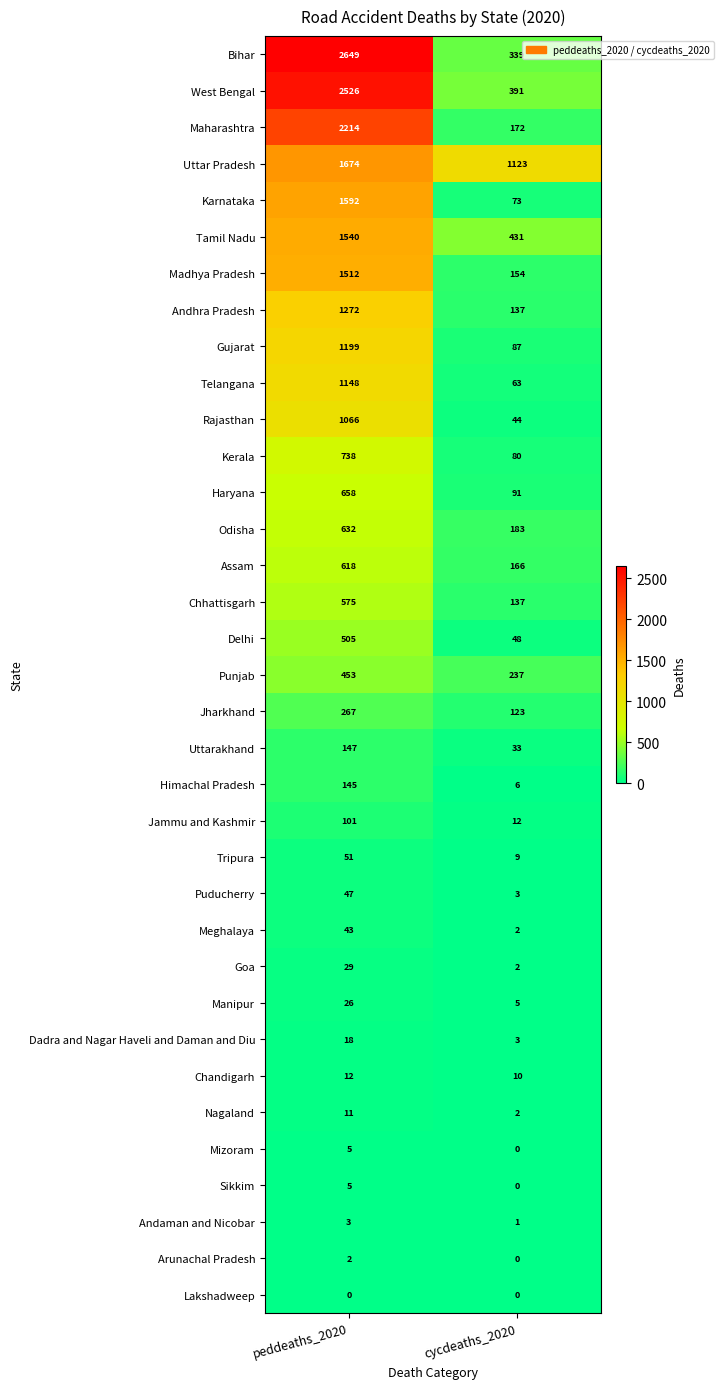

Which series changed the most between peddeaths_2020 and cycdeaths_2020?

Bihar